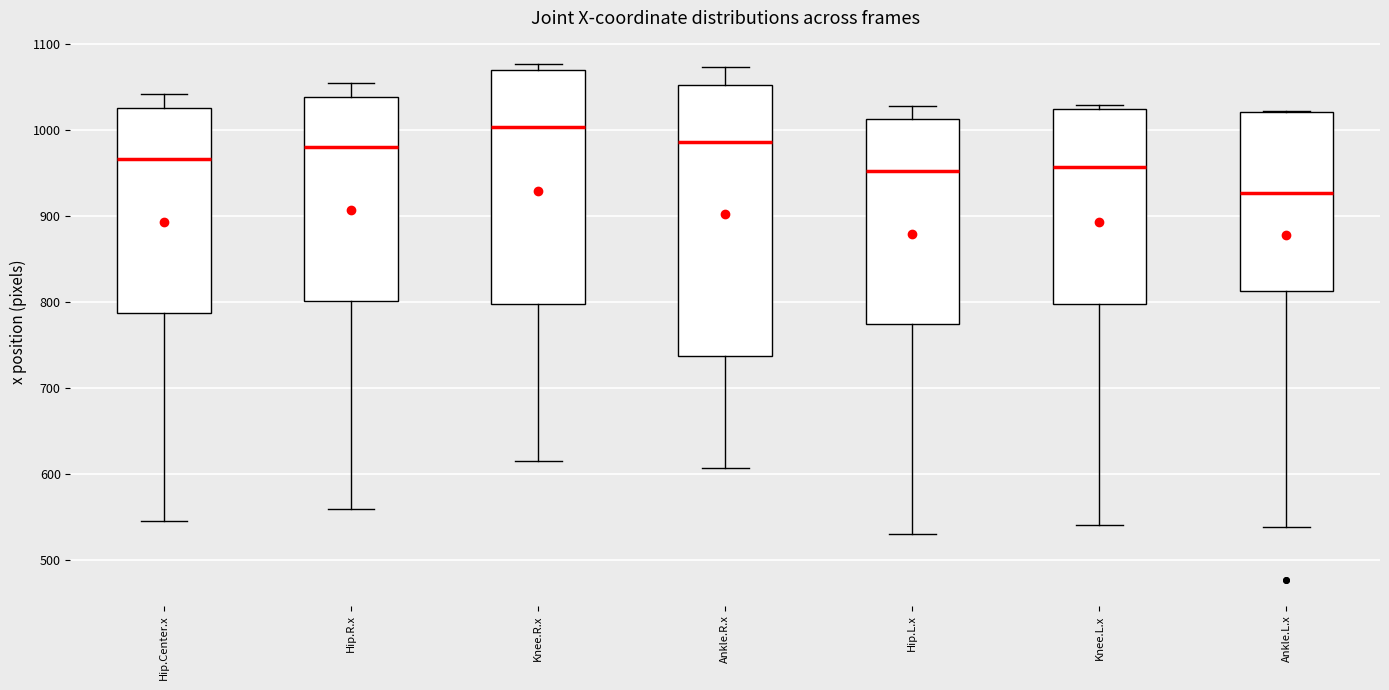

Reading left to right, transcribe this box plot: for each box, give where its median line is, the range the box spans, and where its two whiskers end, as read against the y-axis. The values are not printed on the chart, so give them approximately, as read against the axis.

Hip.Center.x: median 970, box 790 to 1030, whiskers 540 to 1040
Hip.R.x: median 980, box 800 to 1040, whiskers 560 to 1060
Knee.R.x: median 1000, box 800 to 1070, whiskers 620 to 1080
Ankle.R.x: median 990, box 740 to 1050, whiskers 610 to 1070
Hip.L.x: median 950, box 770 to 1010, whiskers 530 to 1030
Knee.L.x: median 960, box 800 to 1020, whiskers 540 to 1030
Ankle.L.x: median 930, box 810 to 1020, whiskers 540 to 1020